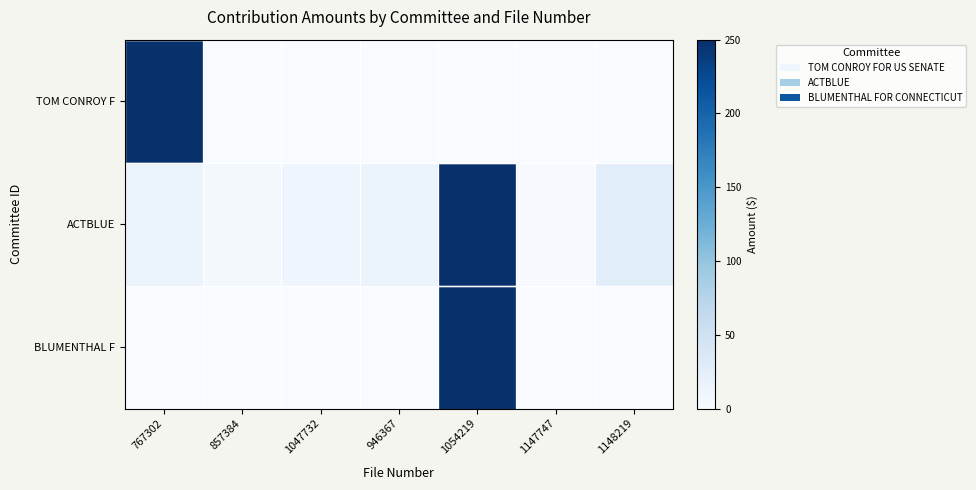

What is the spread (max minus min) of values at 857384?

5.0